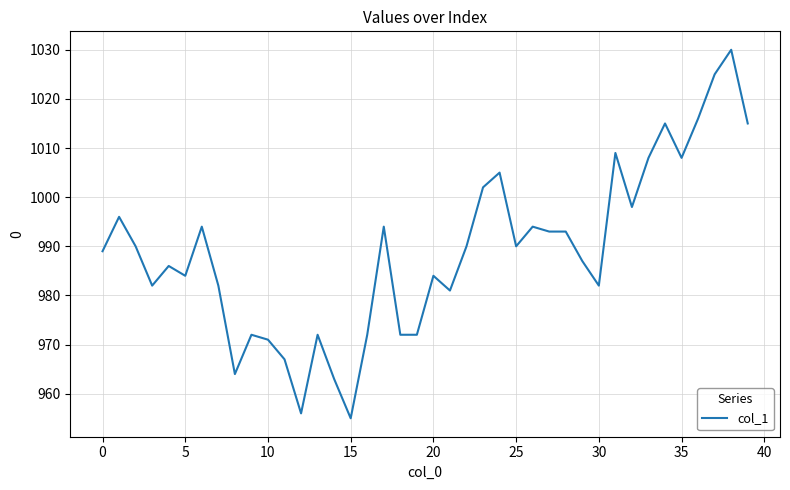

What is the difference between the maximum and minimum values?

75